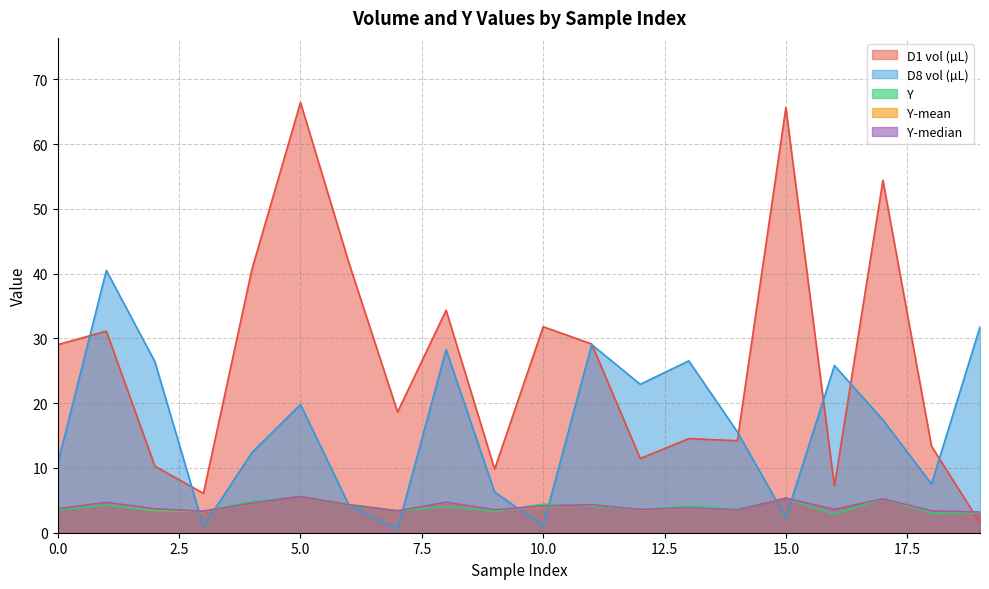

What is the value of the D1 vol (µL) point at the 2nd from the left?

31.1